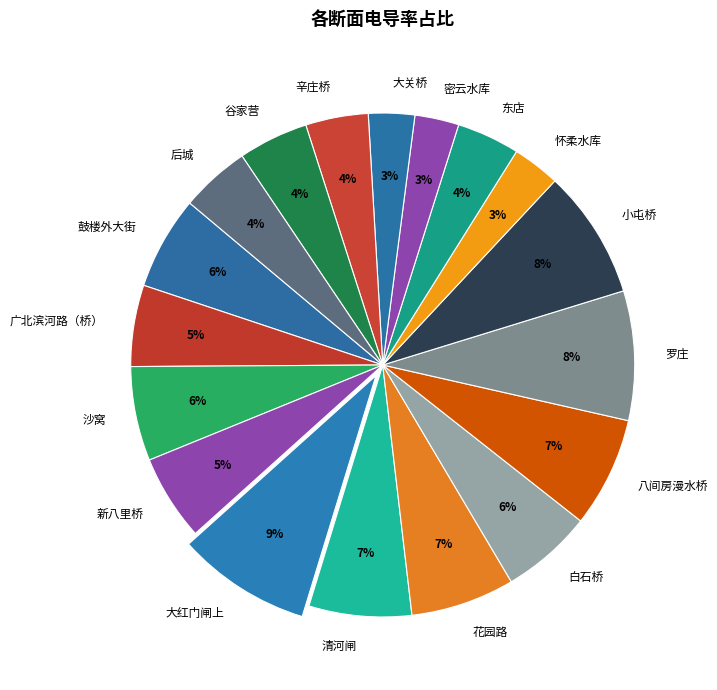

To the nearest percent, what percentage of the pie is 罗庄?

8%